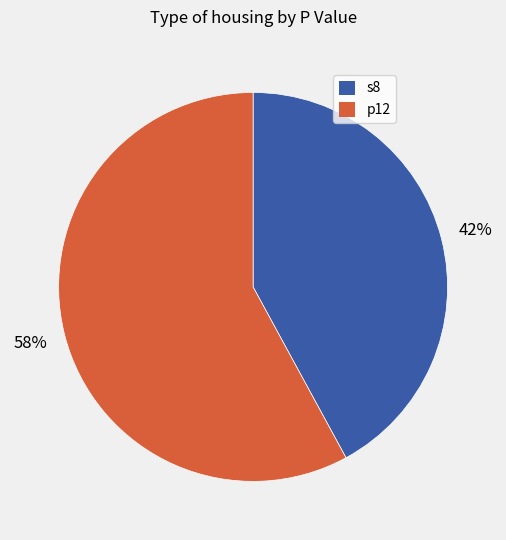

To the nearest percent, what percentage of the pie is s8?

42%